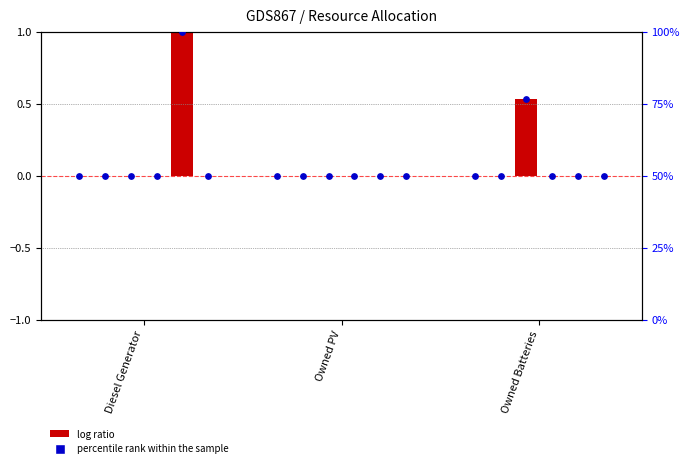

At how many categories does at least one series exceed 35?

3